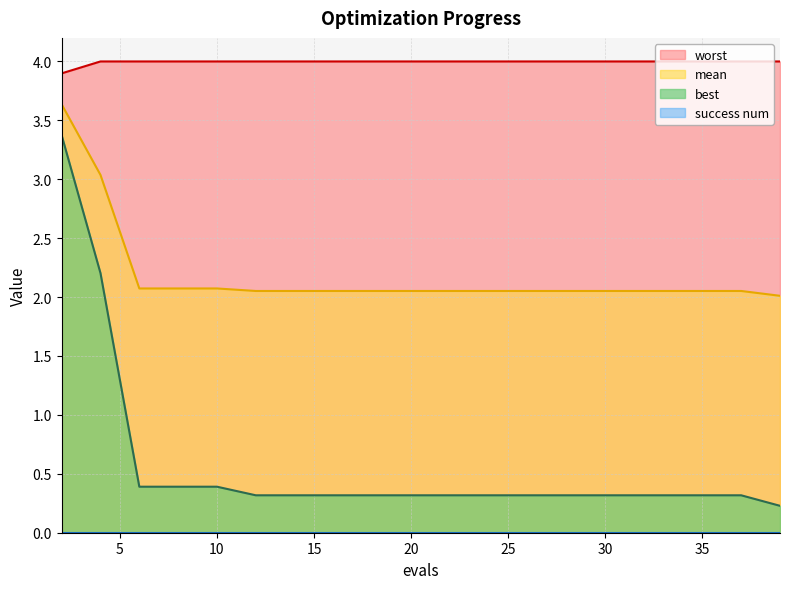

Reading left to right, extract all data points from this chart.

mean: 3.6	3.0	2.1	2.1	2.1	2.1	2.1	2.1	2.1	2.1	2.1	2.1	2.1	2.1	2.1	2.1	2.1	2.1	2.1	2.0
best: 3.4	2.2	0.4	0.4	0.4	0.3	0.3	0.3	0.3	0.3	0.3	0.3	0.3	0.3	0.3	0.3	0.3	0.3	0.3	0.2
worst: 3.9	4.0	4.0	4.0	4.0	4.0	4.0	4.0	4.0	4.0	4.0	4.0	4.0	4.0	4.0	4.0	4.0	4.0	4.0	4.0